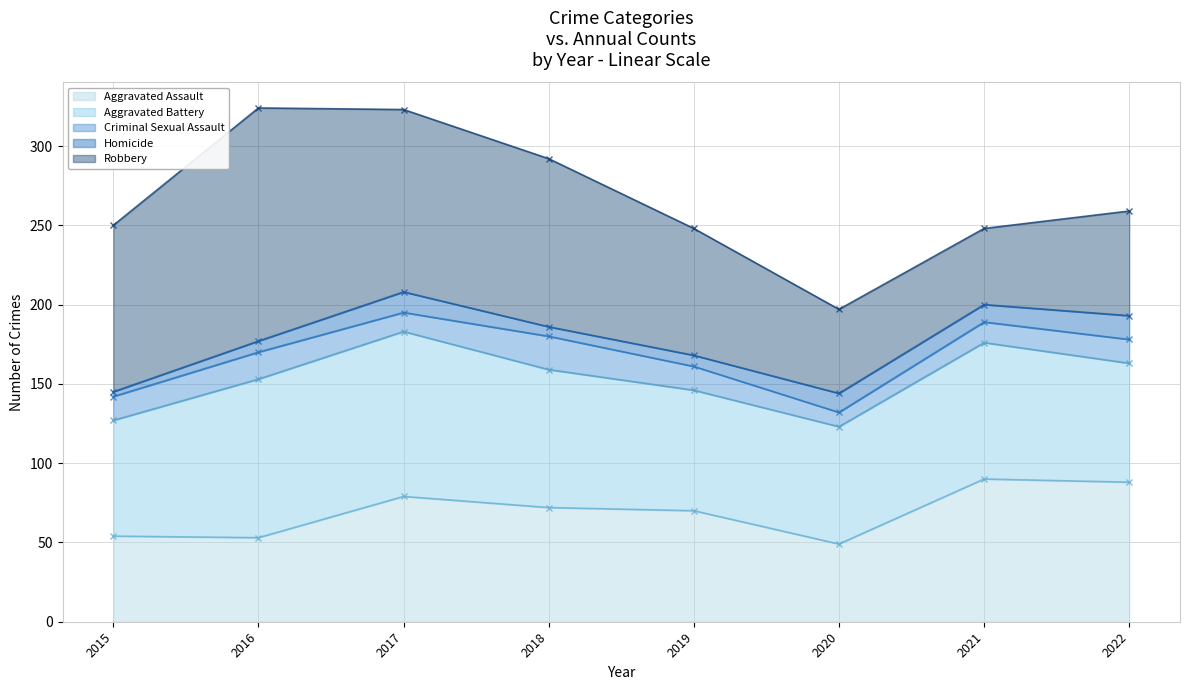

What is the lowest value of the Aggravated Assault series?

49